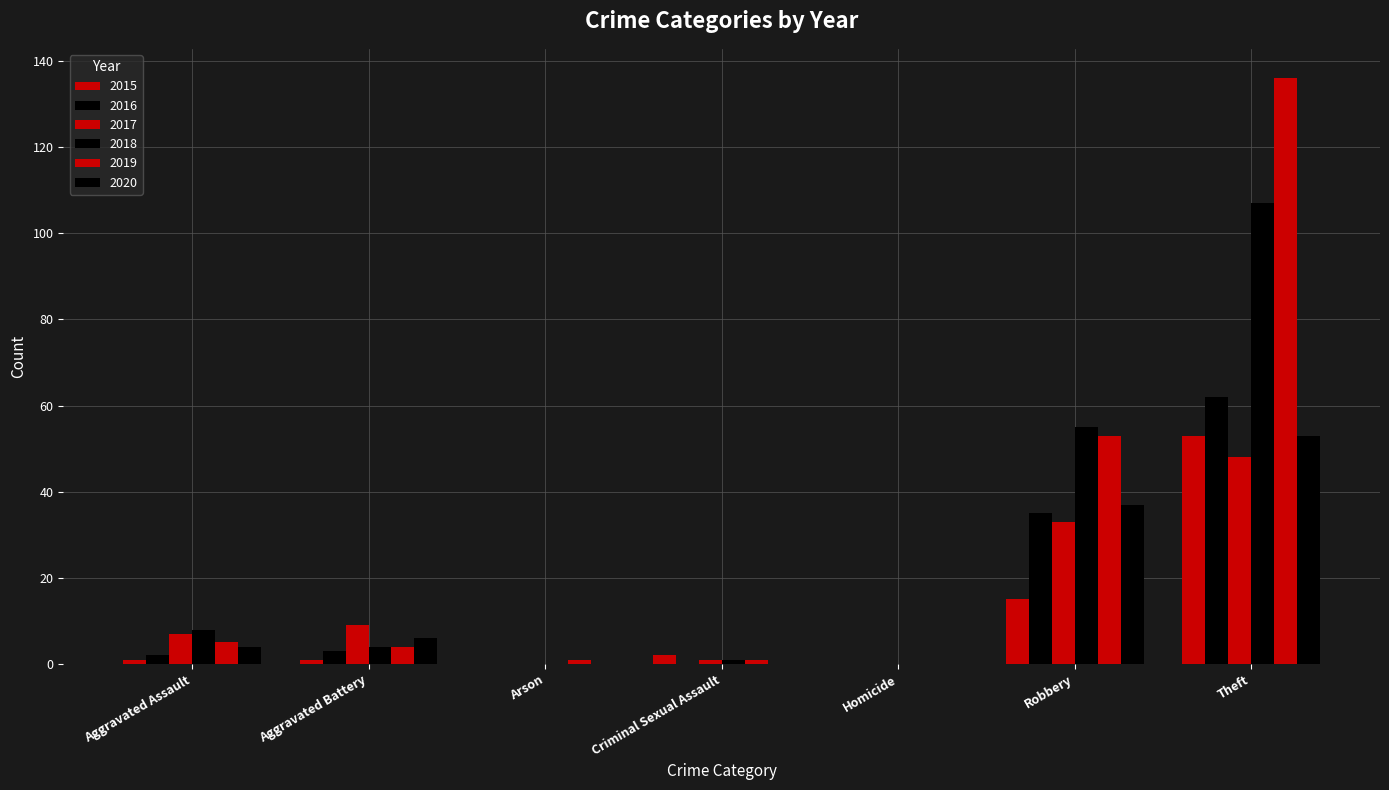

How many groups of bars are there?

7